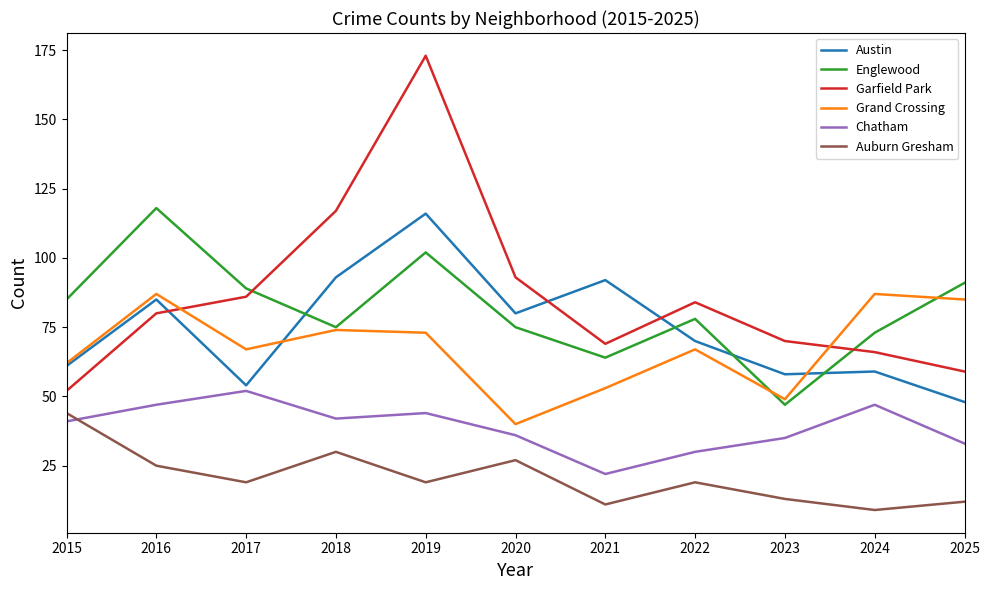

True or false: Grand Crossing has a value of 154 at 2016.

False